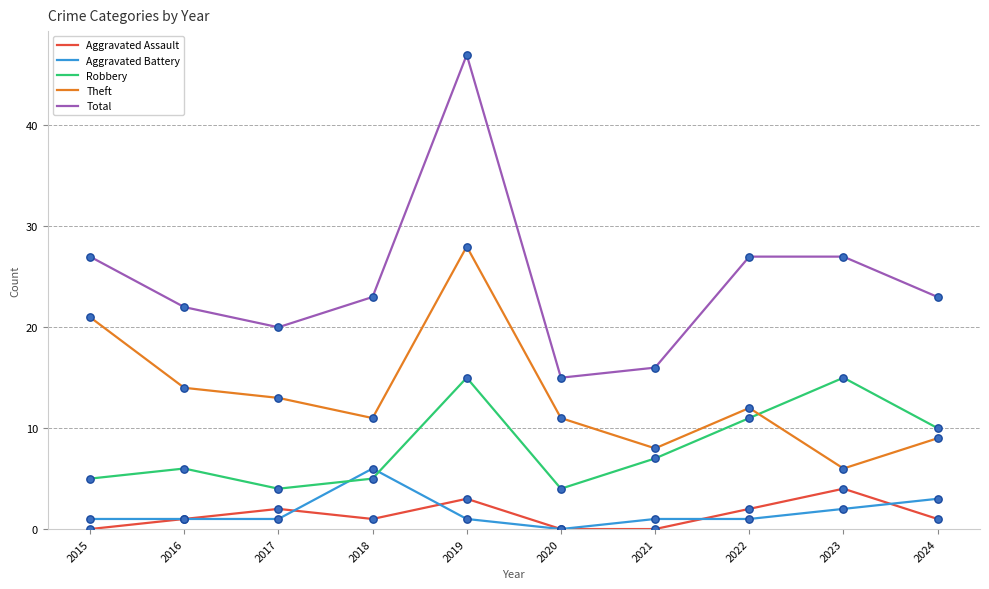

At how many categories does at least one series exceed 12?

10